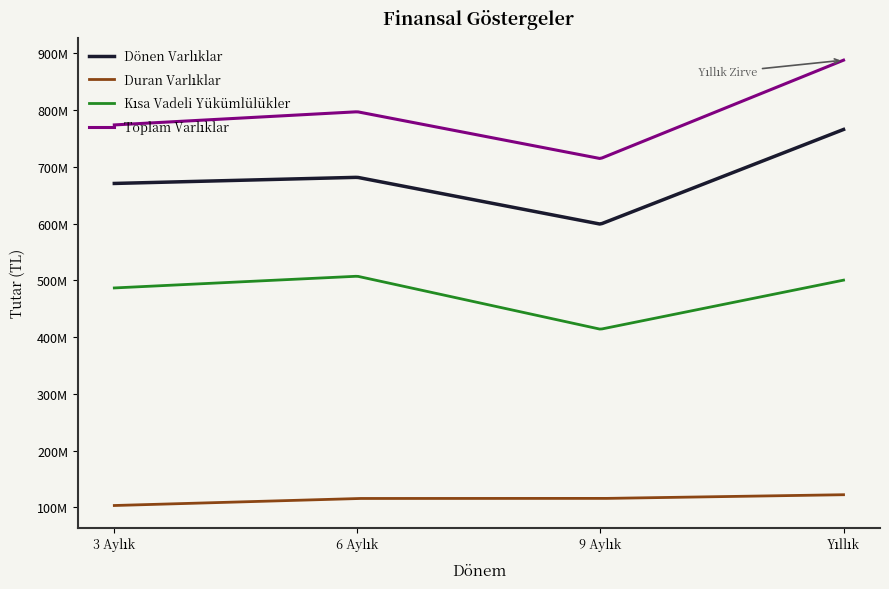

Does the chart have visible grid lines?

No